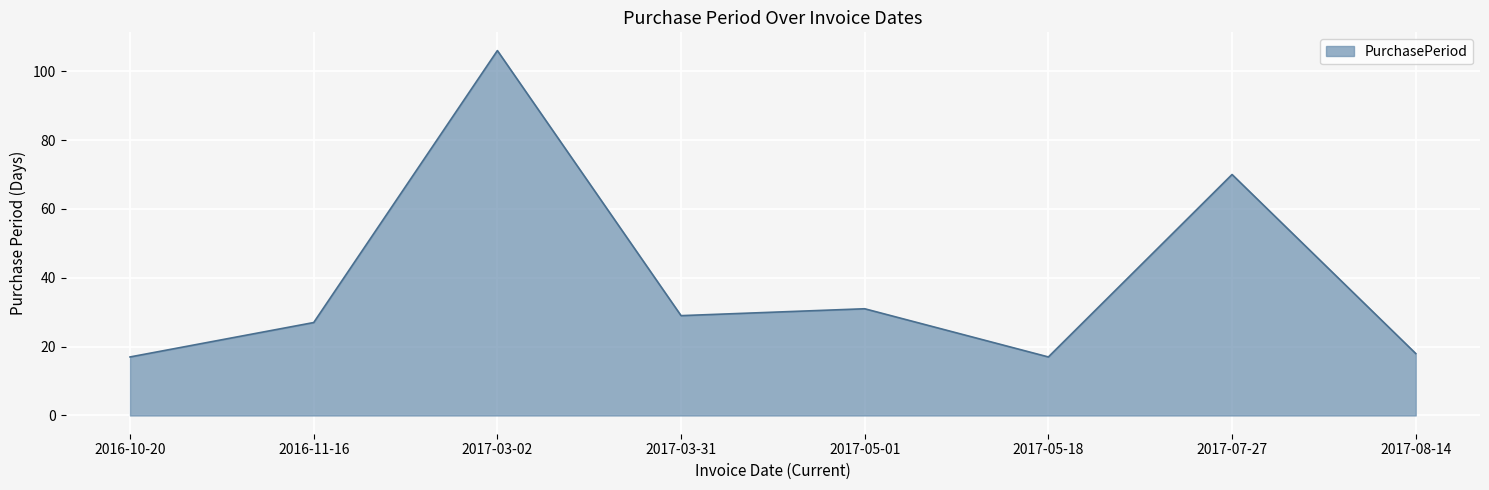

Which has a higher value, 2016-11-16 or 2017-03-02?

2017-03-02